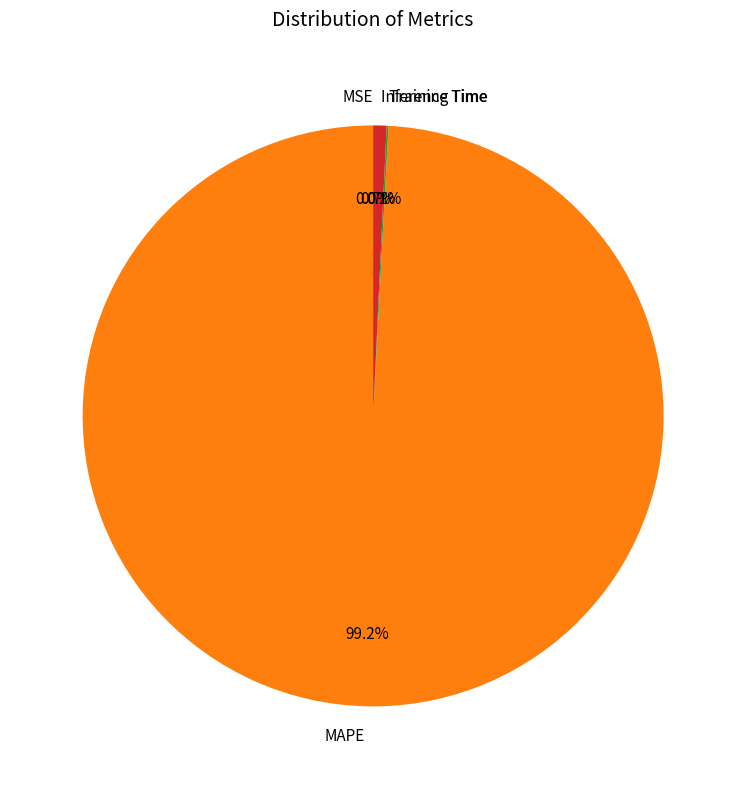

To the nearest percent, what is the combined percentage of MAPE and Inference Time?

100%